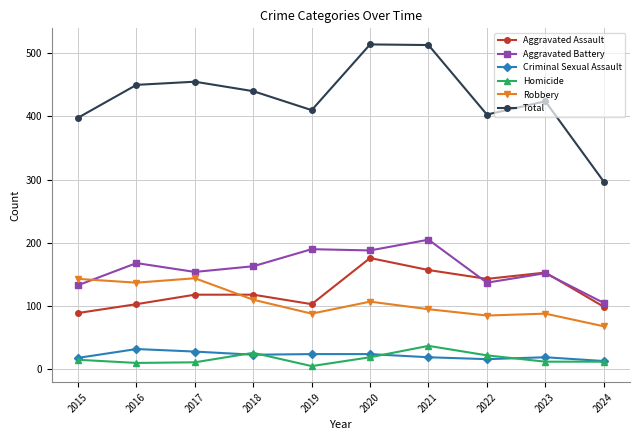

Count the number of categories in the chart.

10